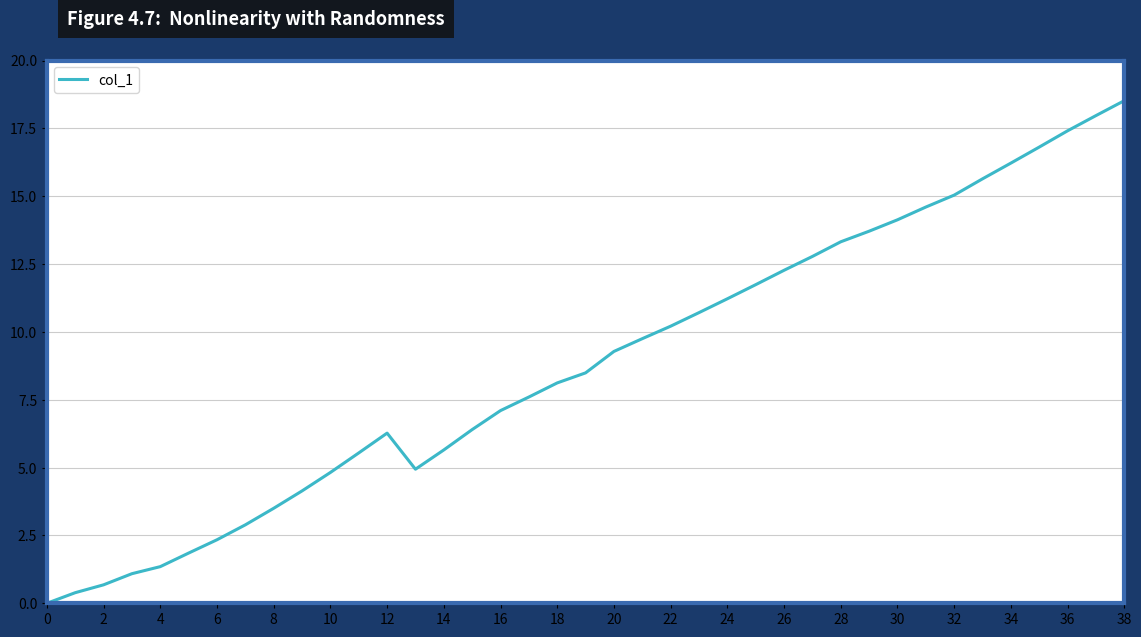

What is the greatest value displayed?

18.5